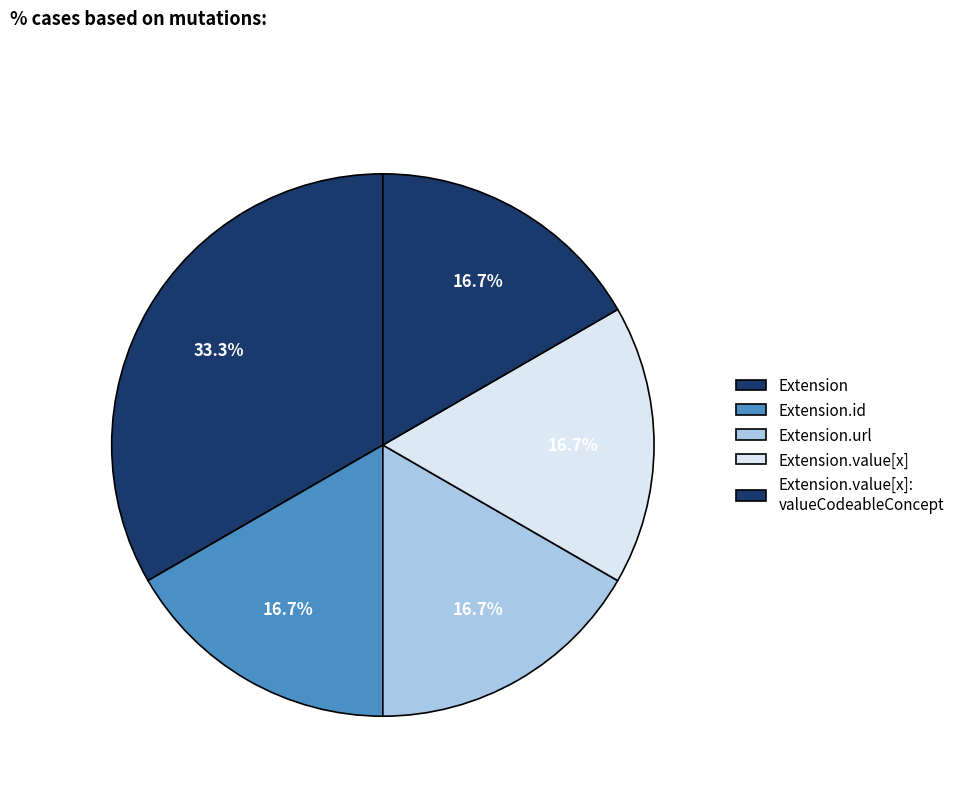

How many slices are in this pie chart?

5